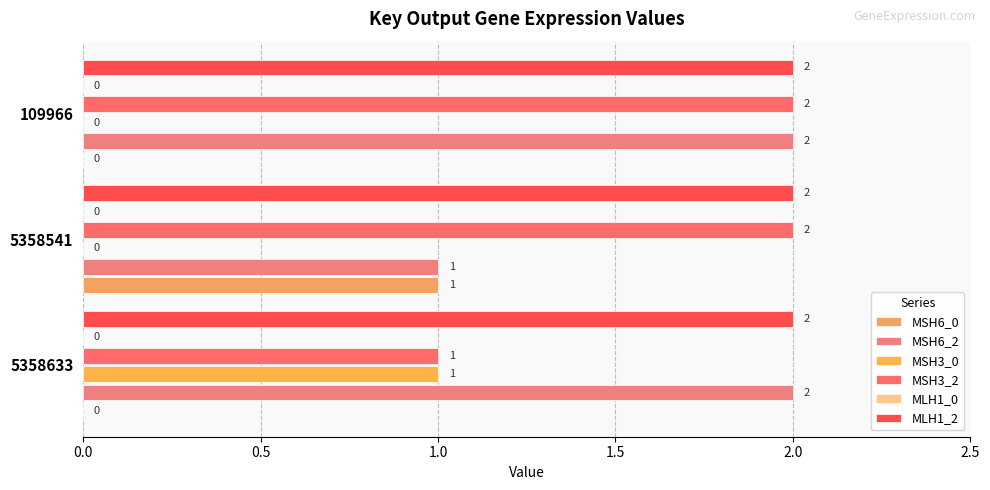

Are the bars horizontal?

Yes